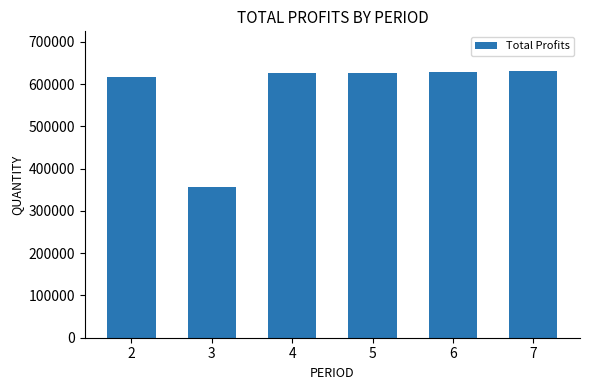

What is the minimum value shown in the chart?

356068.5